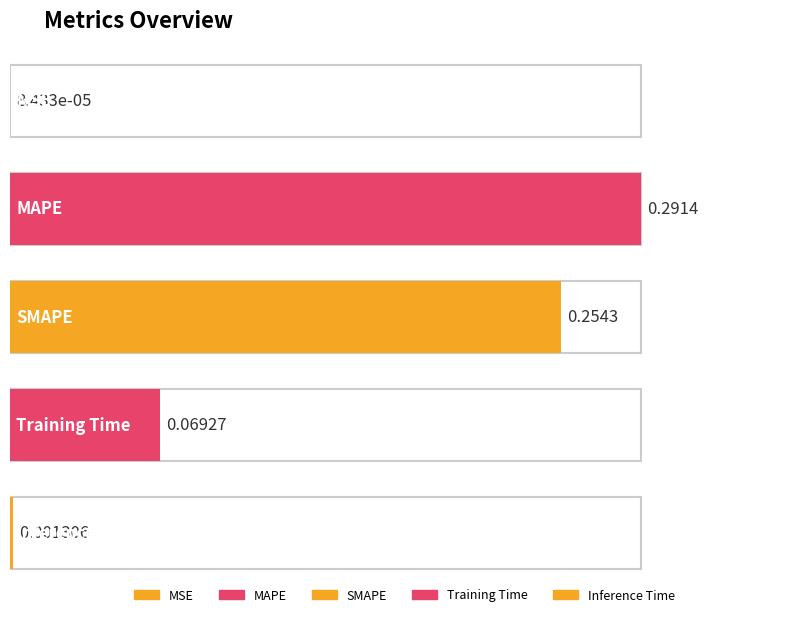

Are the bars grouped side by side (vs. stacked)?

No